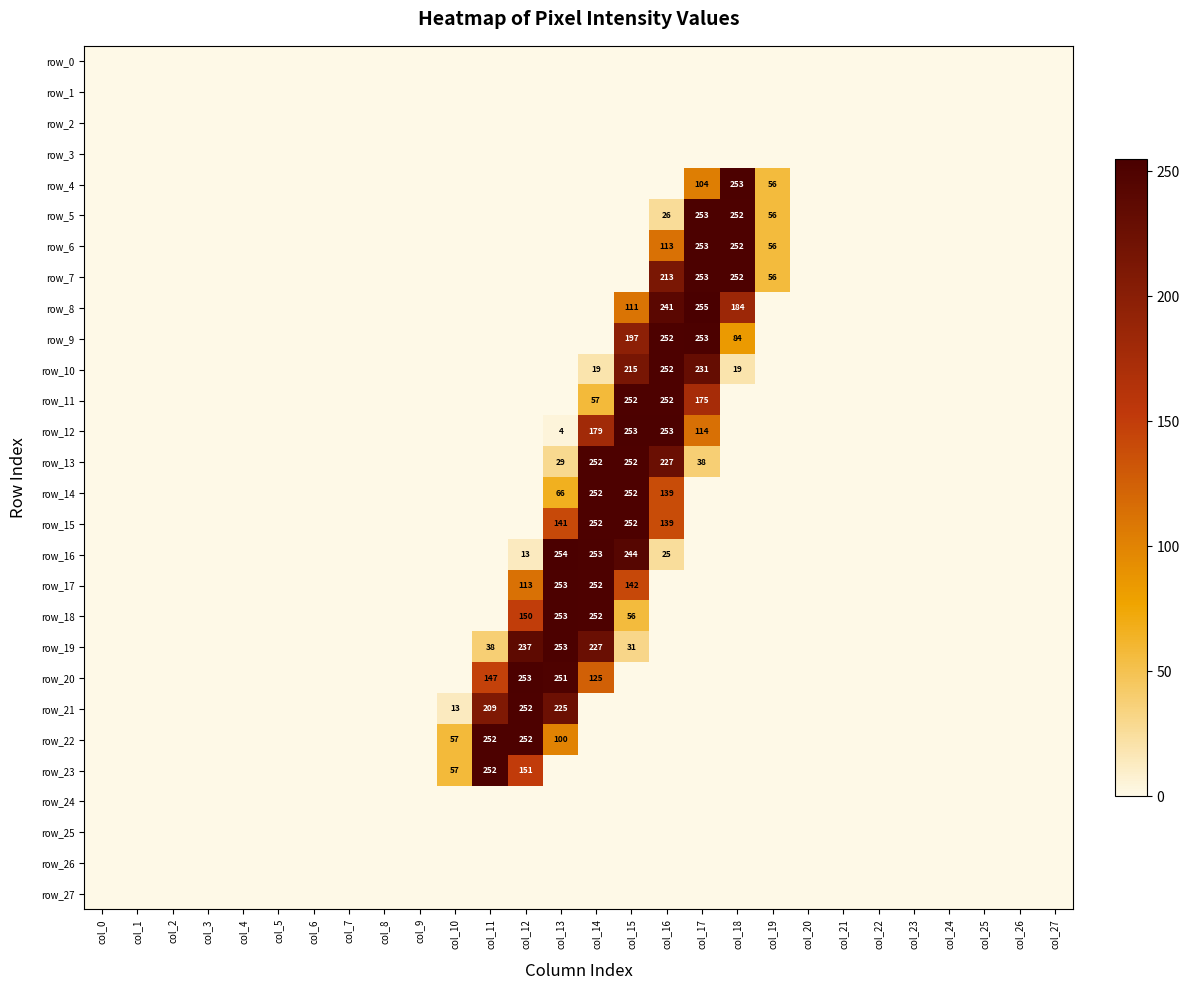

At which label is row_2 closest to 0?

col_0